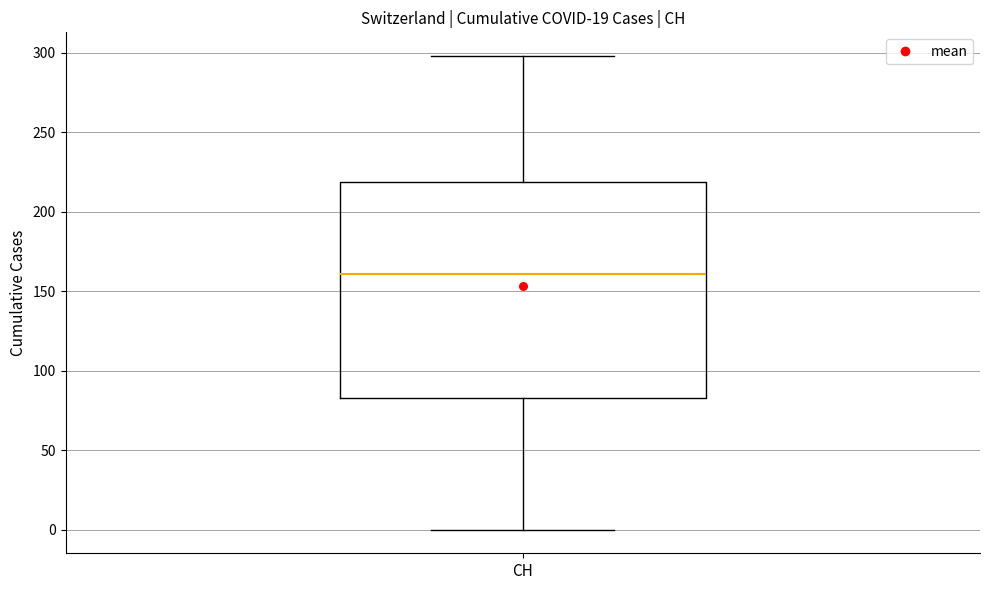

Transcribe this box plot: give where the median line is, the range the box spans, and where the two whiskers end, as read against the y-axis. The values are not printed on the chart, so give them approximately, as read against the axis.

median 160, box 85 to 220, whiskers 0 to 300